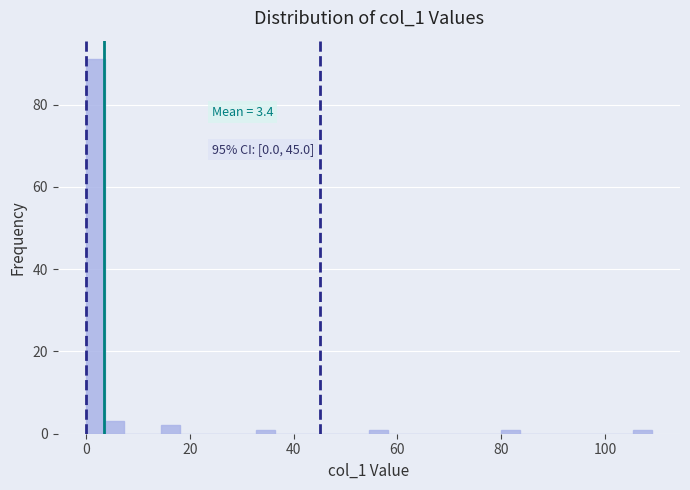

Read against the x-axis, roughly where is the centre of the tallest bar?

2